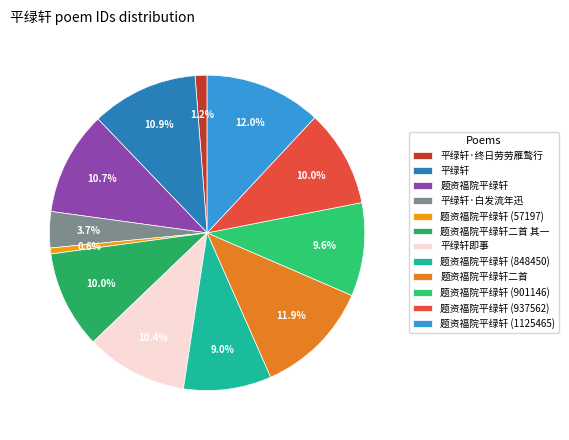

To the nearest percent, what is the combined percentage of 题资福院平绿轩 (937562) and 平绿轩·终日劳劳雁鹜行?

11%